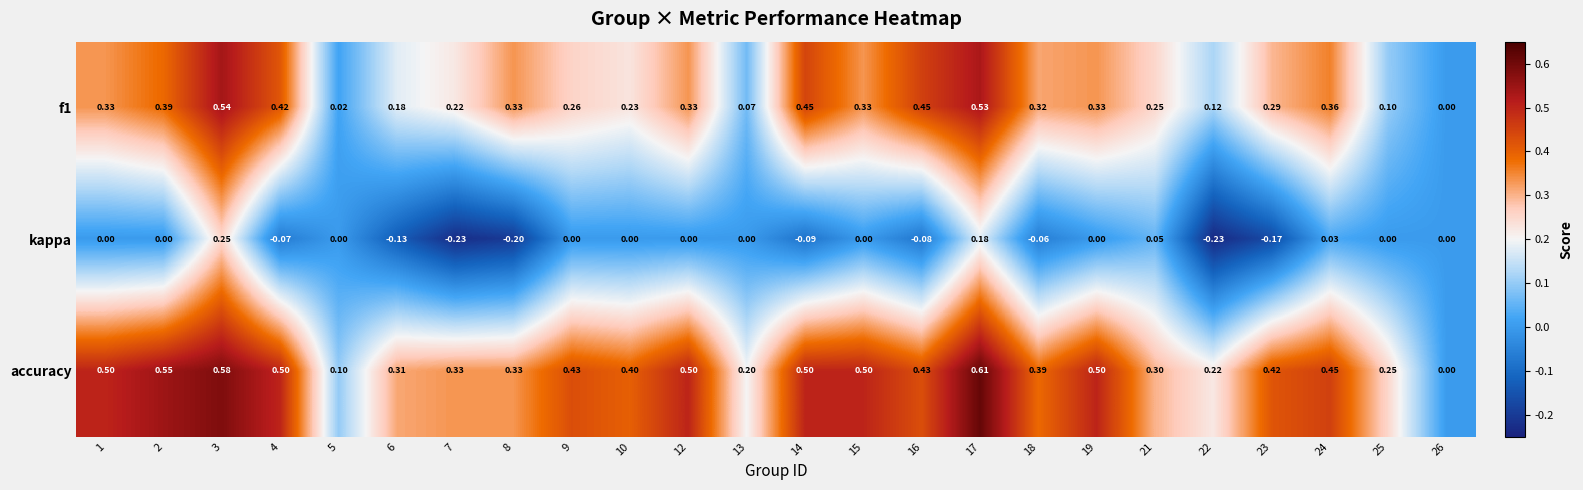

Which series has the widest spread of values?

accuracy